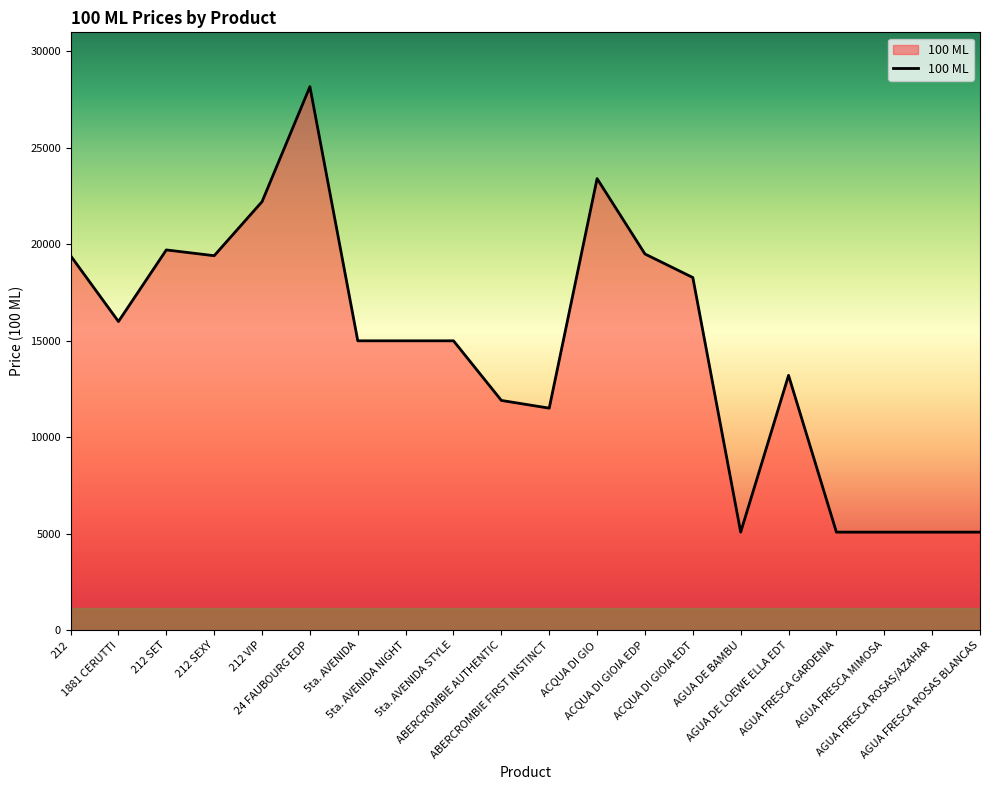

What is the sum of all values?

292950